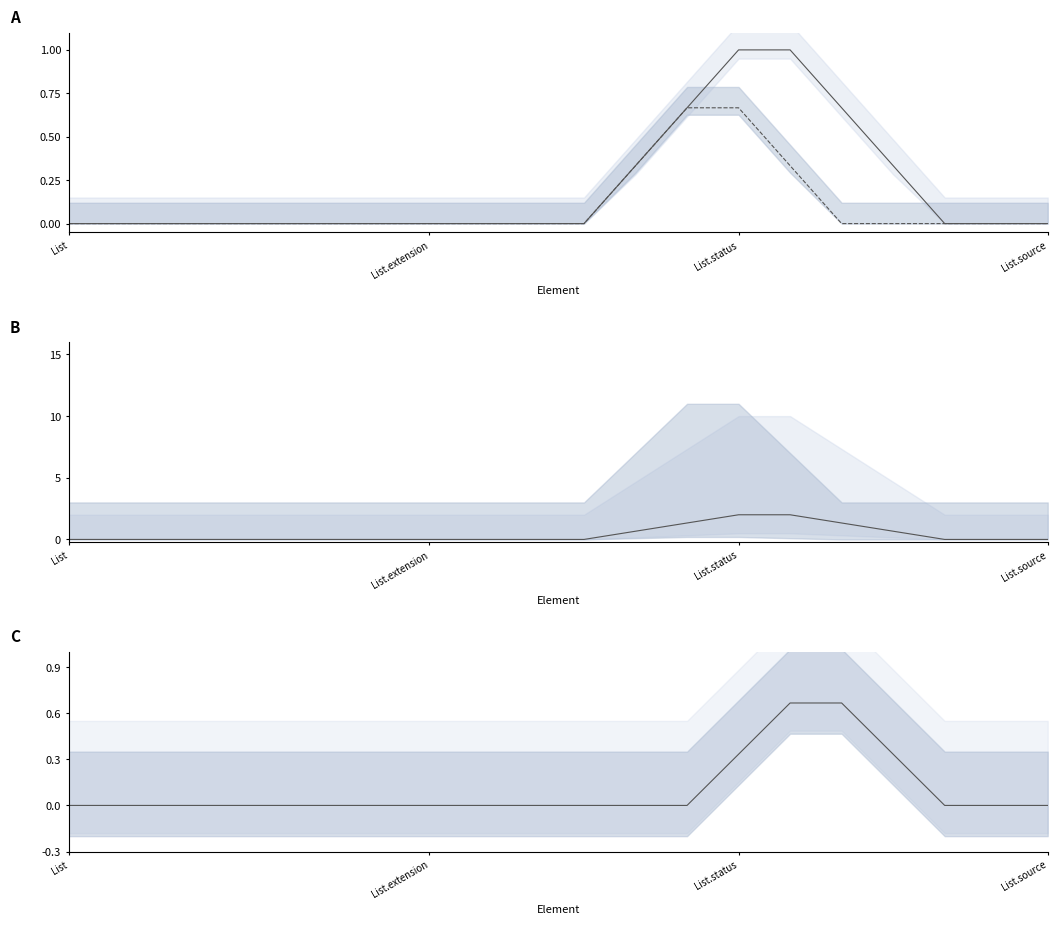

True or false: Min - Base Min has more than 1 points higher than both neighbors.

False